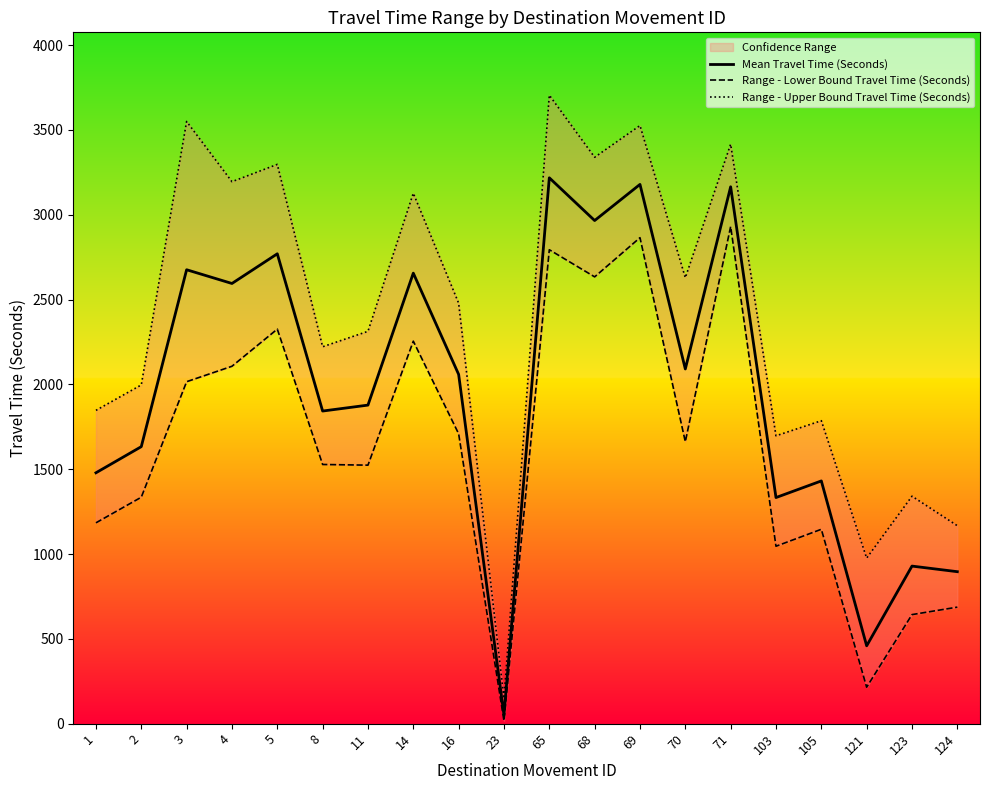

What is the total value across all series at 23?

216